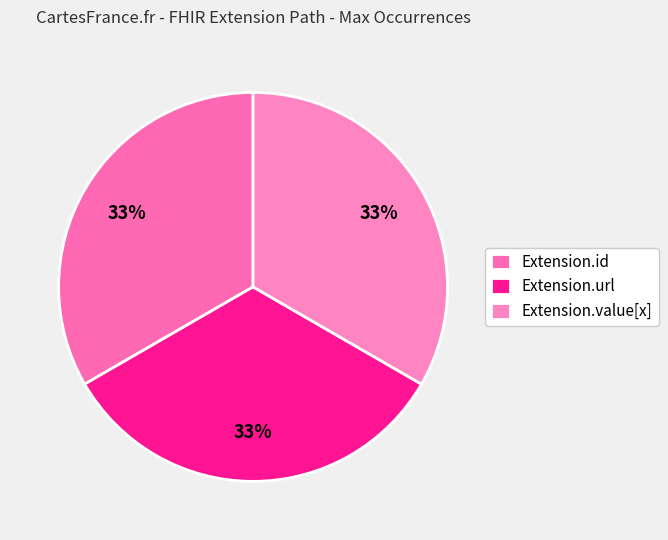

How many segments does this pie chart have?

3